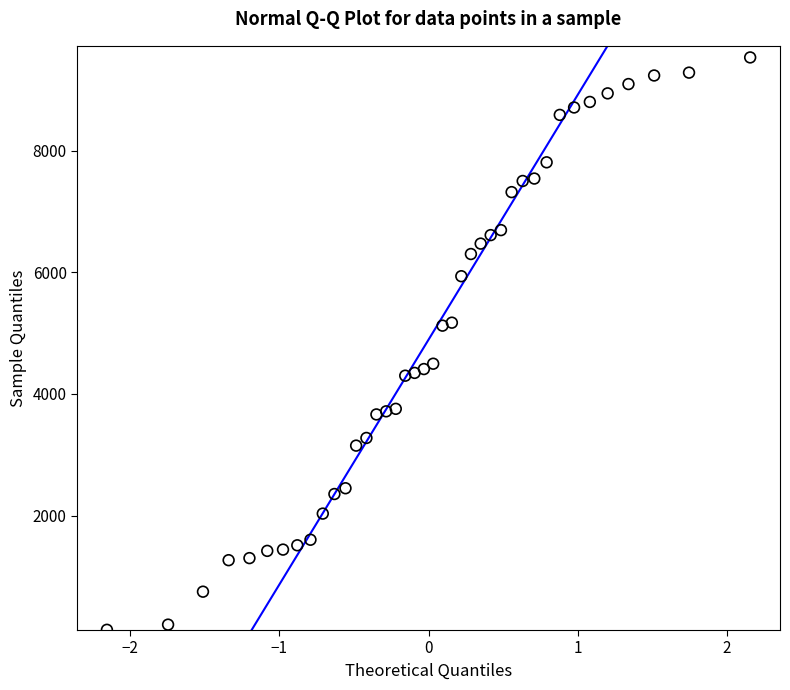

What is the range of Y values (max minus min)?

9413